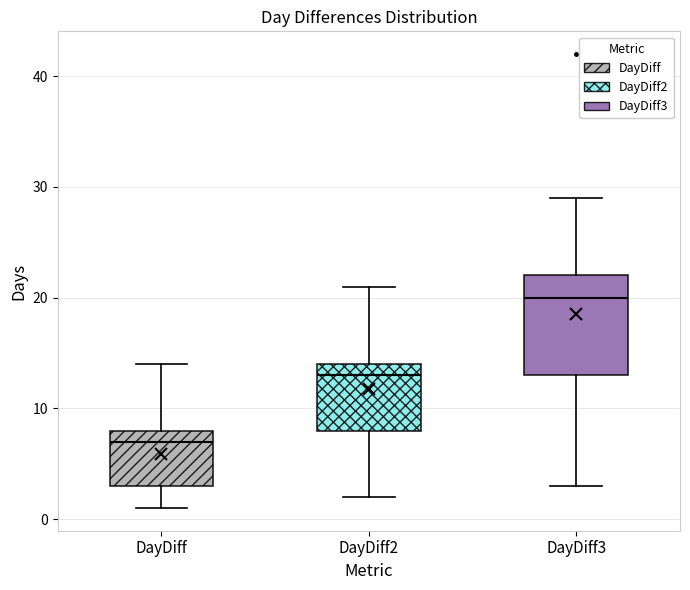

Where does the lower whisker of the box for DayDiff3 end on the y-axis? The values are not printed on the chart, so give them approximately, as read against the axis.

3